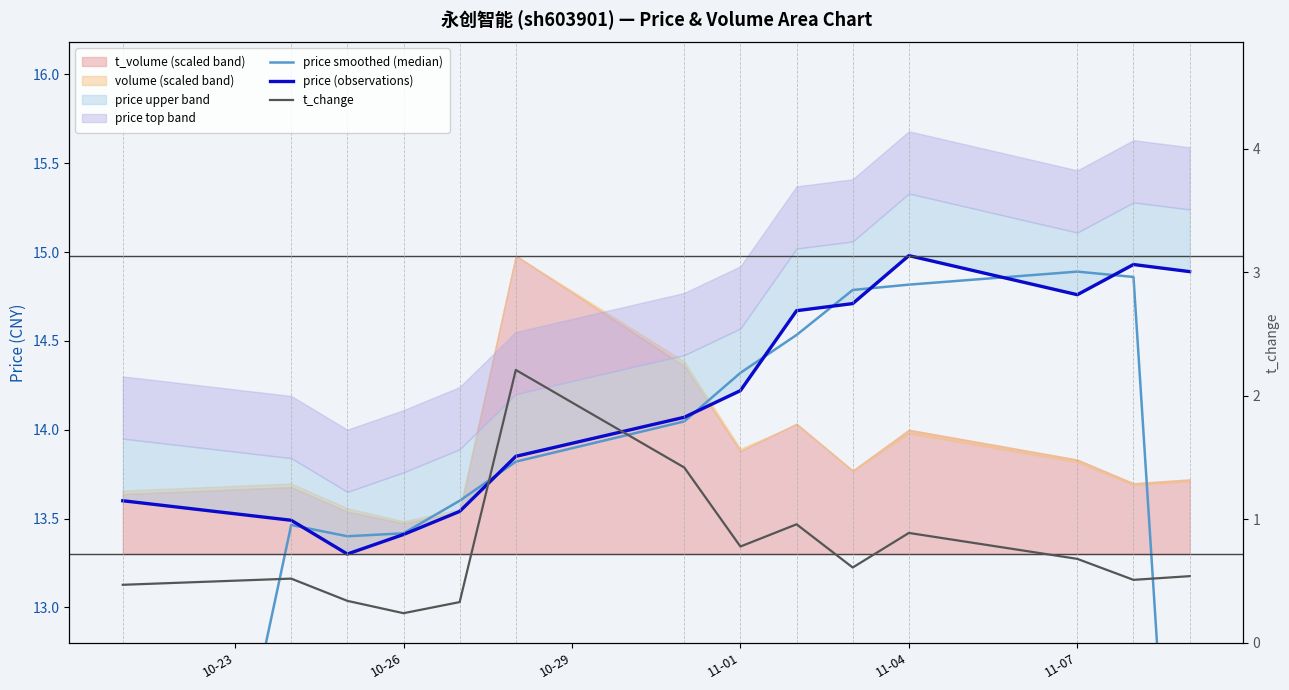

The price (observations) series shows 4.0 at 11-01. True or false?

False